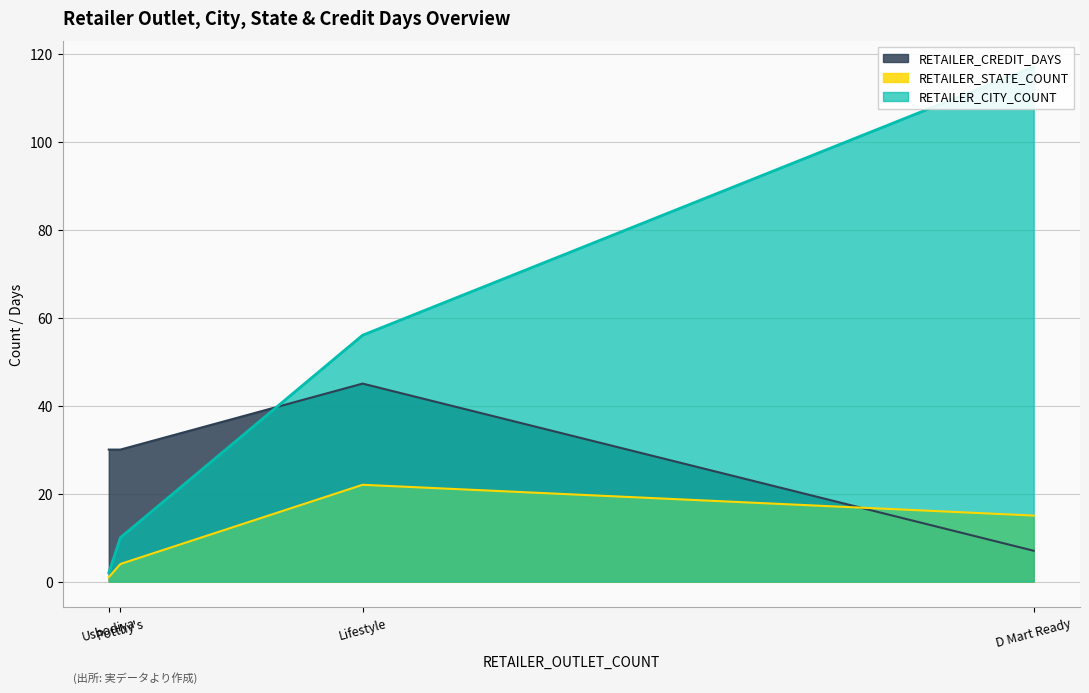

What is the minimum value for RETAILER_CREDIT_DAYS?

7